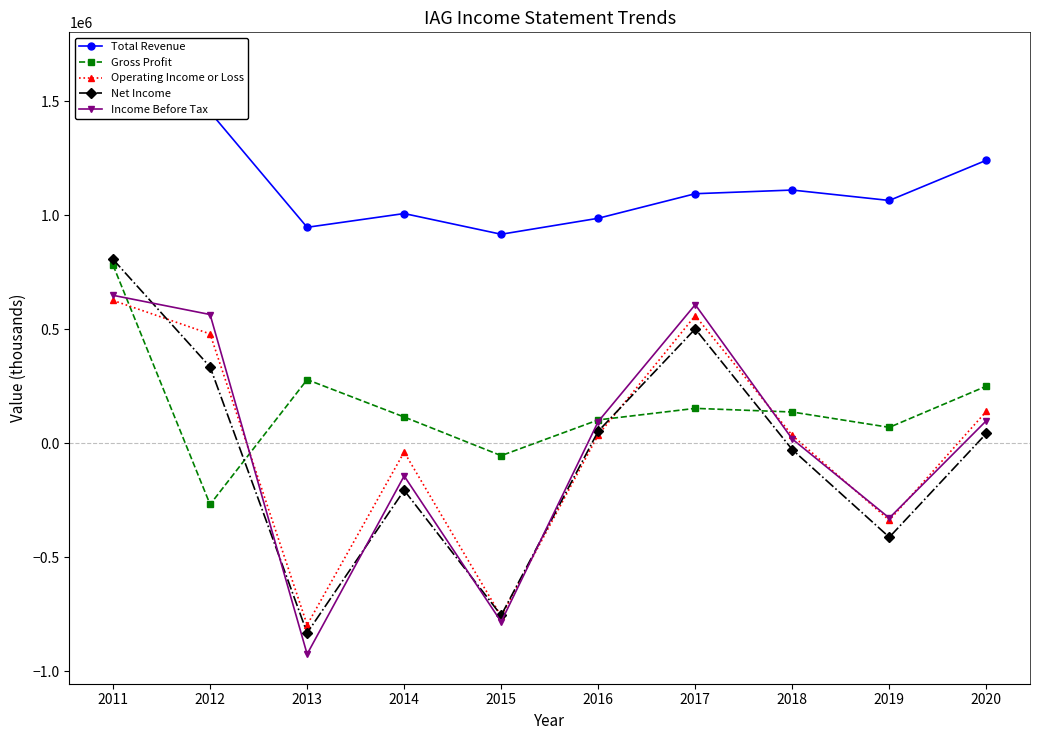

How many interior local valleys does the Gross Profit series have?

3